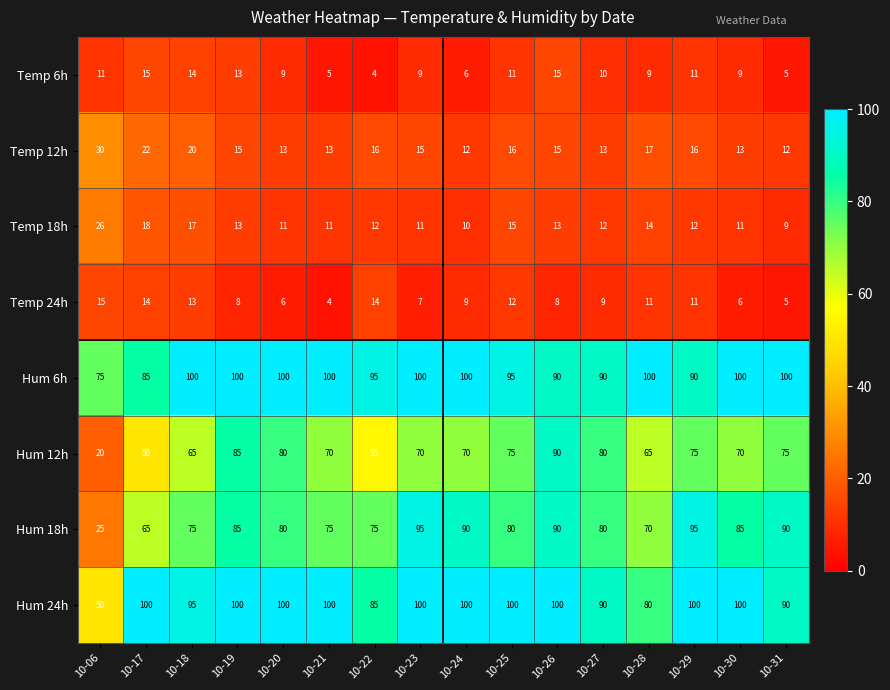

The Temp 18h series shows 17 at 10-30. True or false?

False